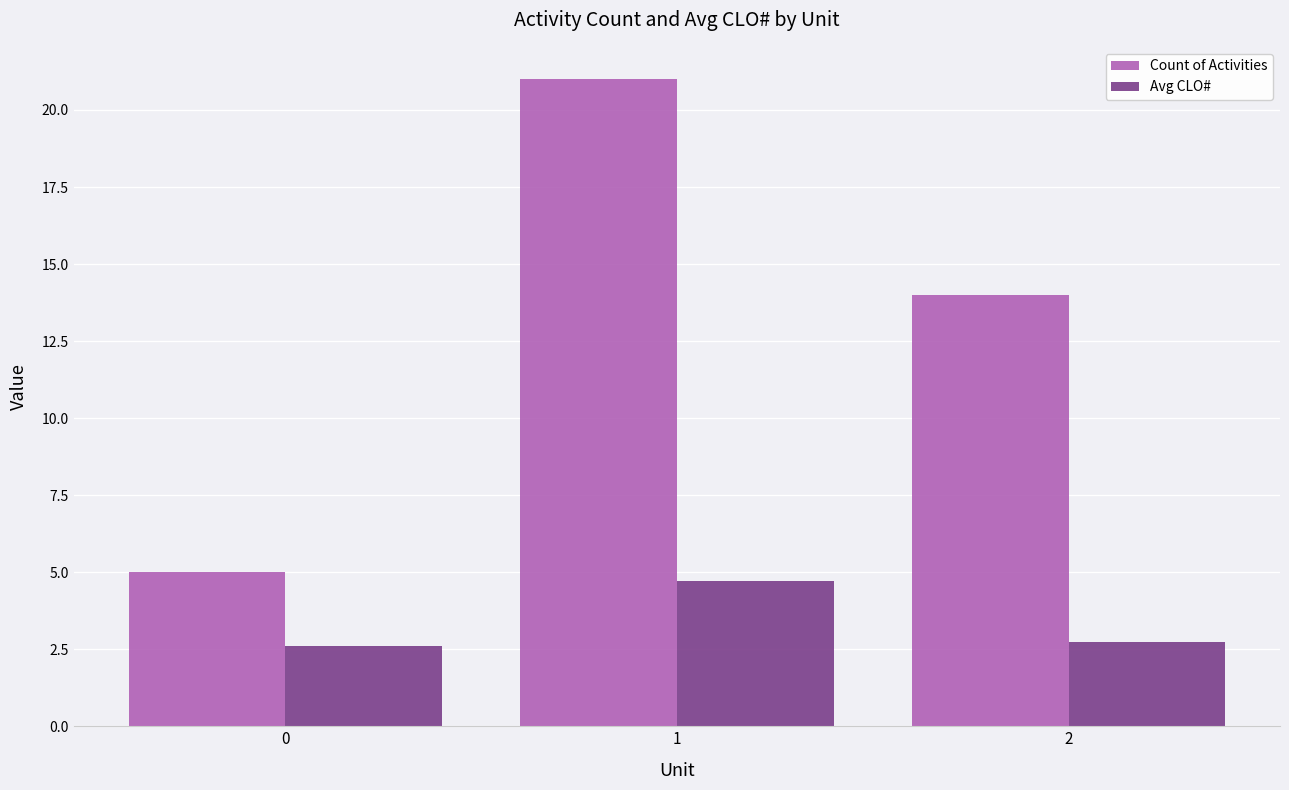

True or false: Count of Activities has a value of 8.2 at 0.

False